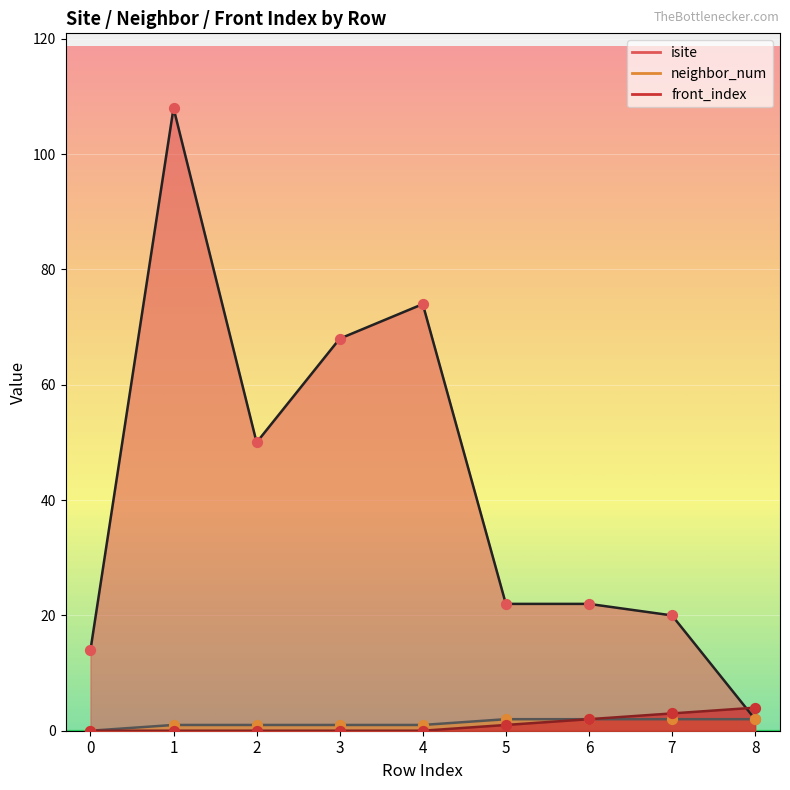

At how many categories does at least one series exceed 28?

4